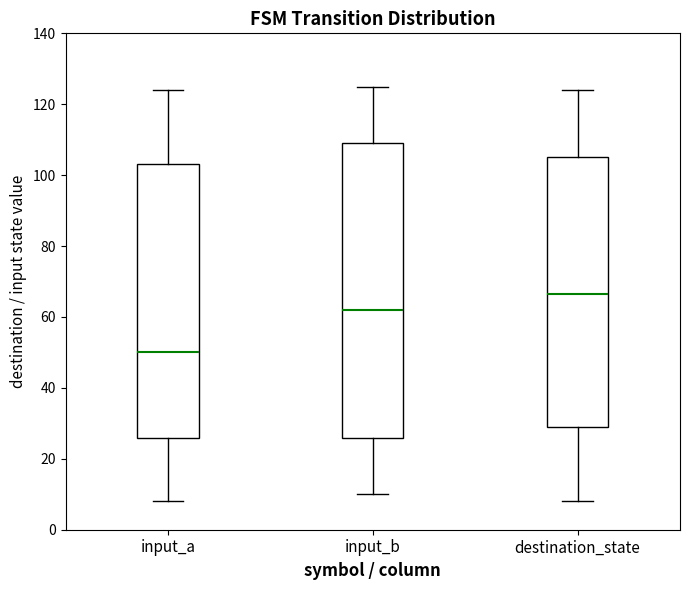

Reading left to right, read every box against the y-axis: the position of its median line, the range the box covers, and the ends of its whiskers. The values are not printed on the chart, so give them approximately, as read against the axis.

input_a: median 50, box 26 to 104, whiskers 8 to 124
input_b: median 62, box 26 to 110, whiskers 10 to 126
destination_state: median 66, box 30 to 106, whiskers 8 to 124